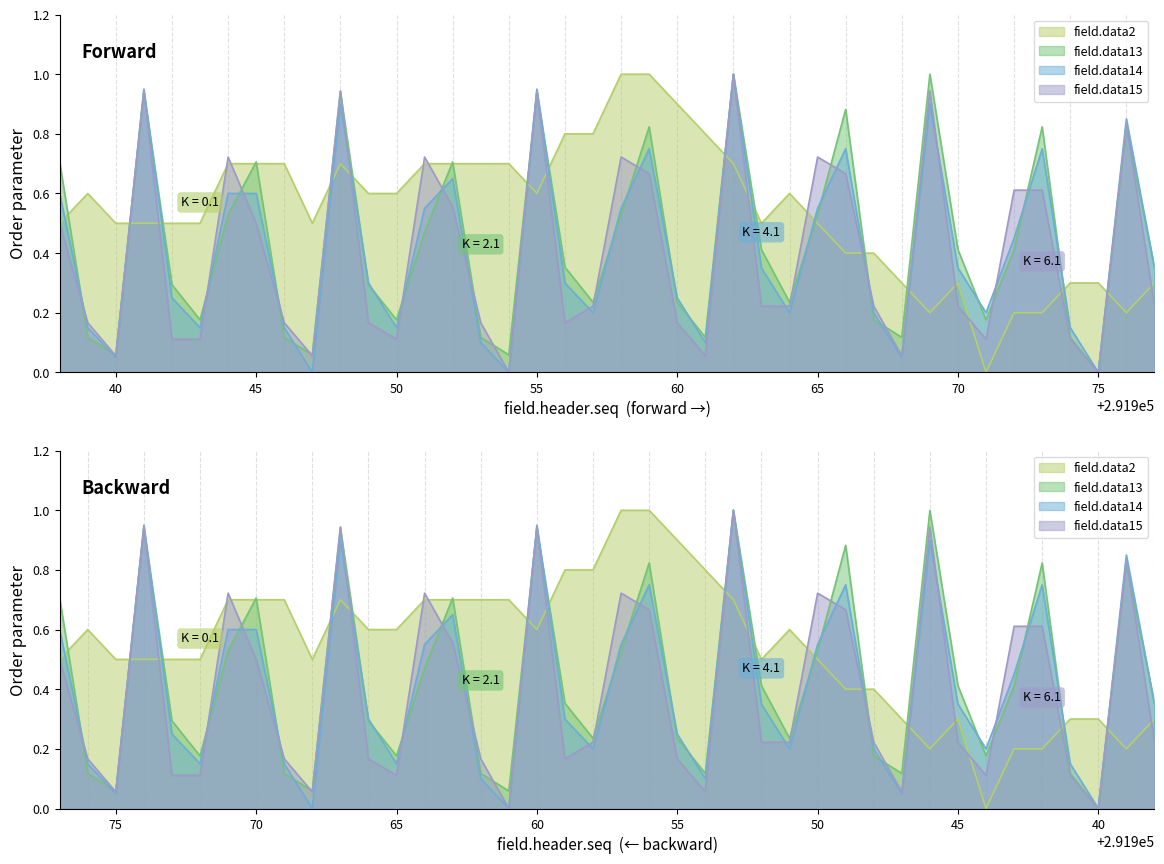

Which series ends up on top after the final intersection of field.data2 and field.data14?

field.data14